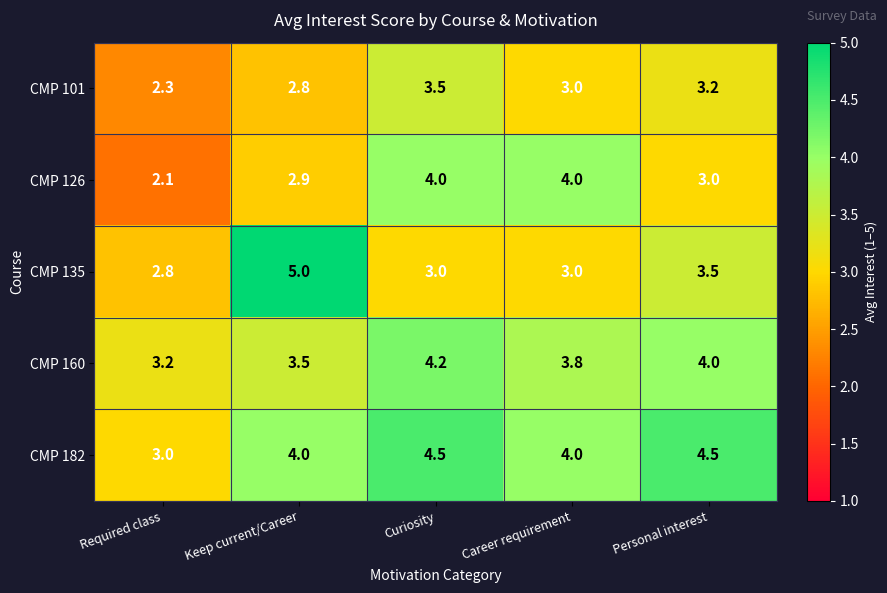

What is the sum of all CMP 182 values?

20.0